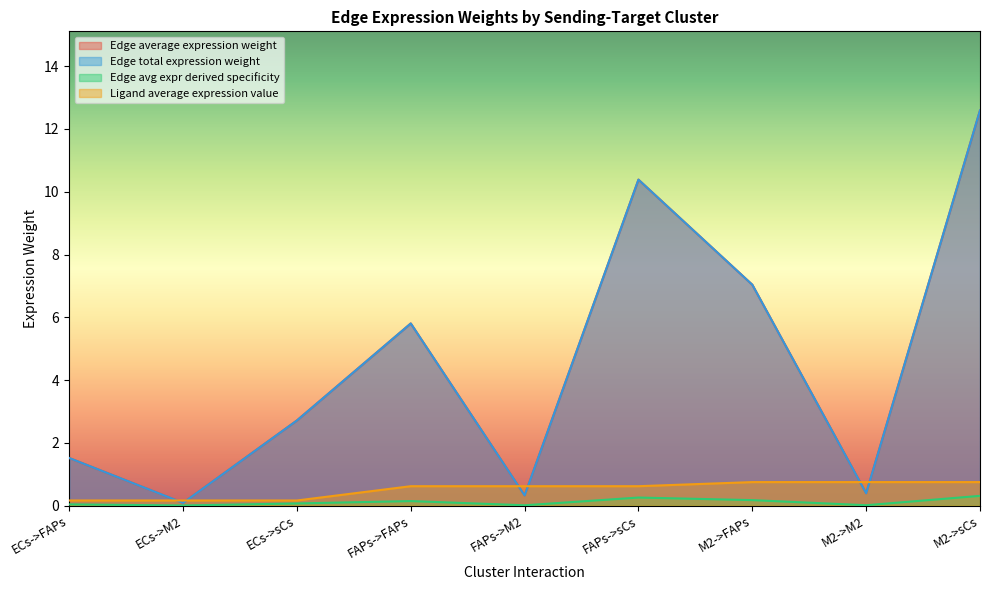

List the labels in order of Edge total expression weight value, smallest first.

ECs->M2, FAPs->M2, M2->M2, ECs->FAPs, ECs->sCs, FAPs->FAPs, M2->FAPs, FAPs->sCs, M2->sCs